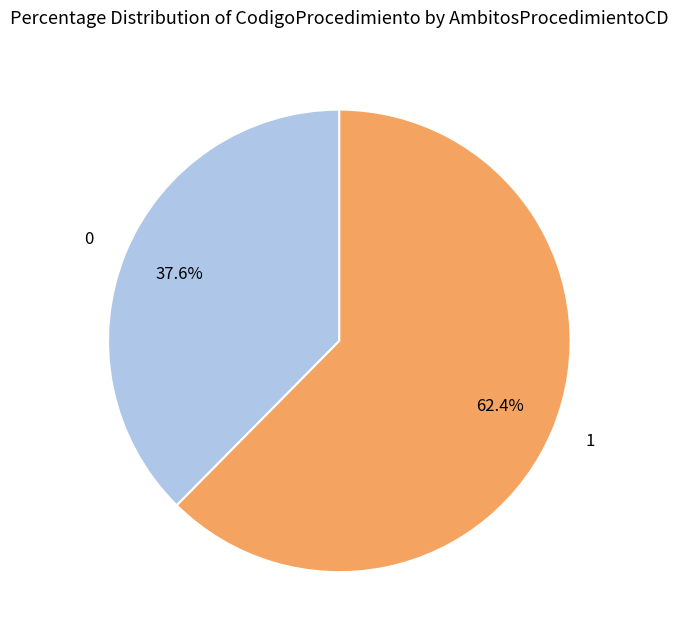

Does 0 account for over 50% of the chart?

No